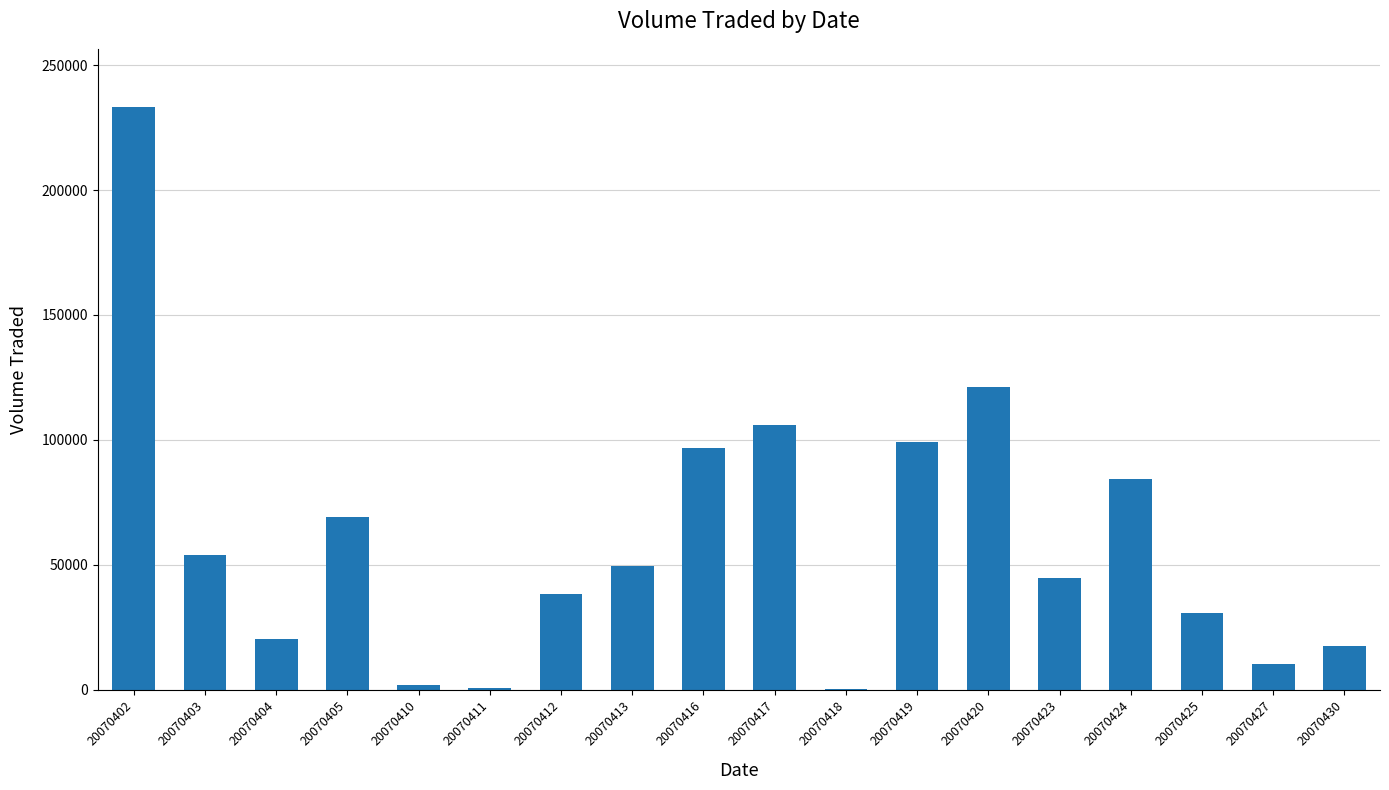

The chart shows a value of 128285 at 20070424. True or false?

False